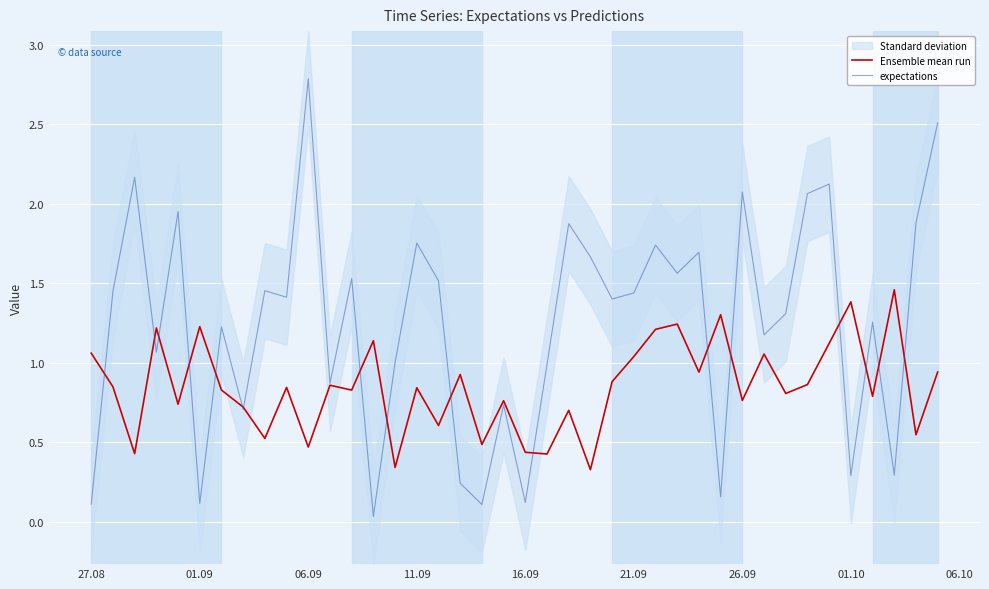

Is it true that Ensemble mean run equals 1.2 at 01.09?

True